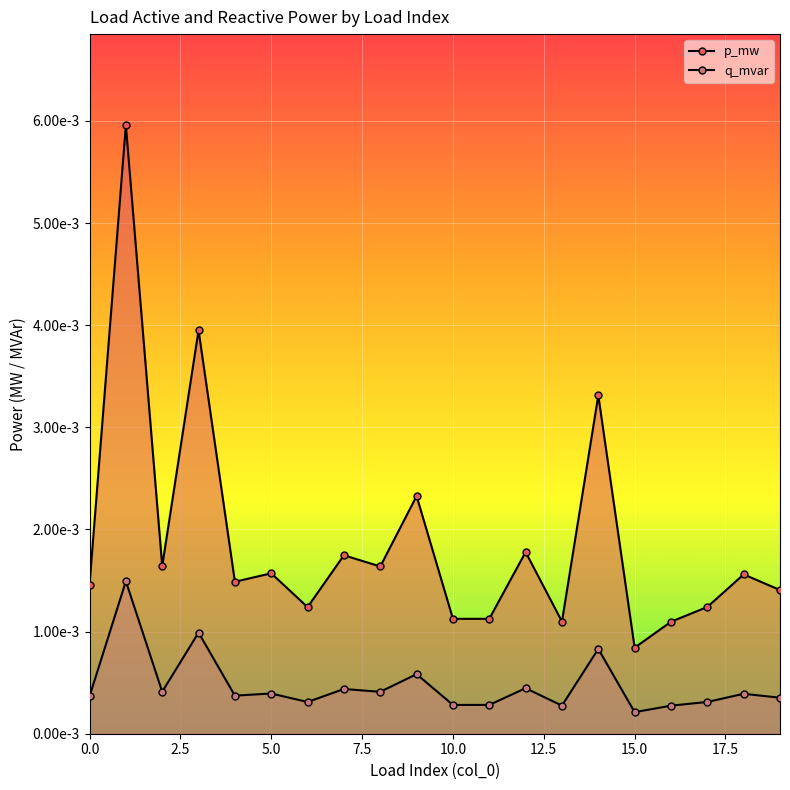

Rank the series by their average value, from highest to lowest.

p_mw, q_mvar